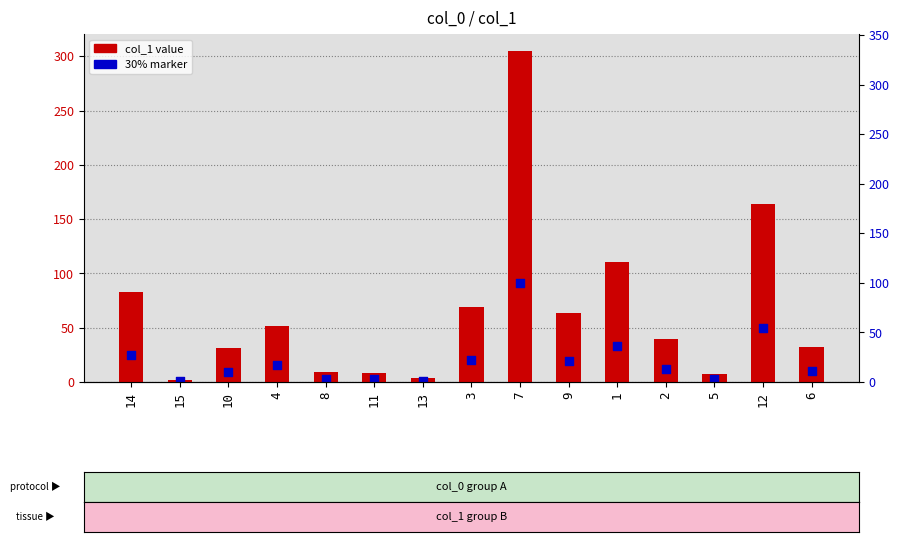

At how many categories does at least one series exceed 9?

10